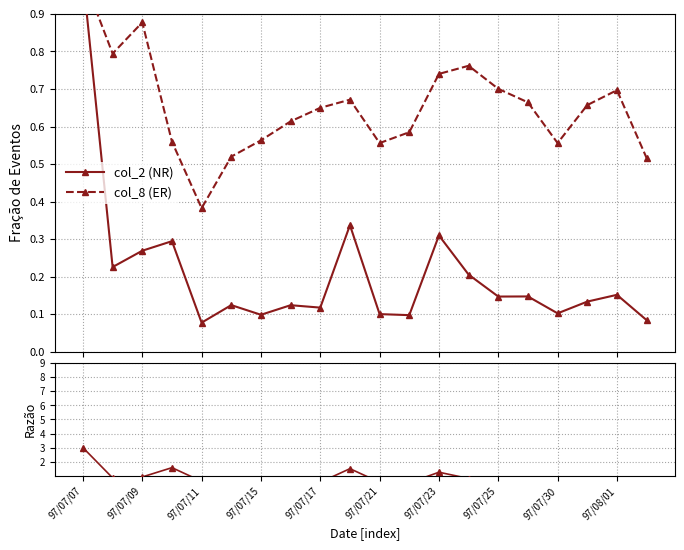

What is the sum of all Ratio col_2/col_8 values?

17.6